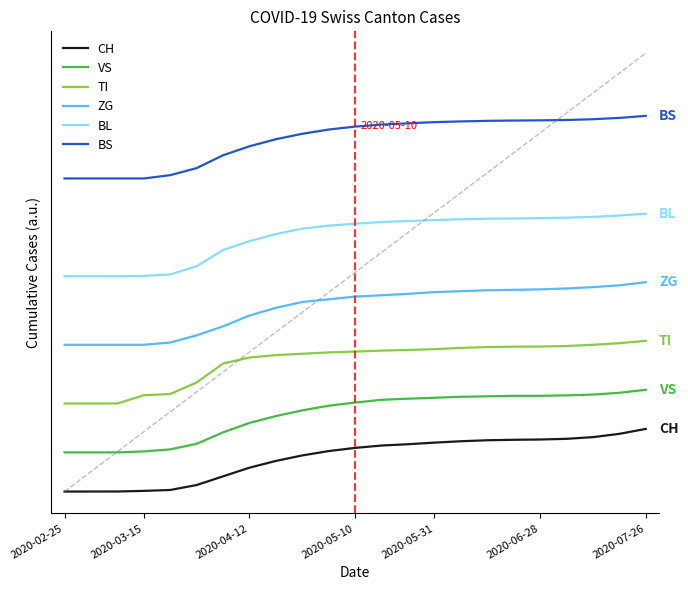

Is this an area chart (filled region under the line)?

No